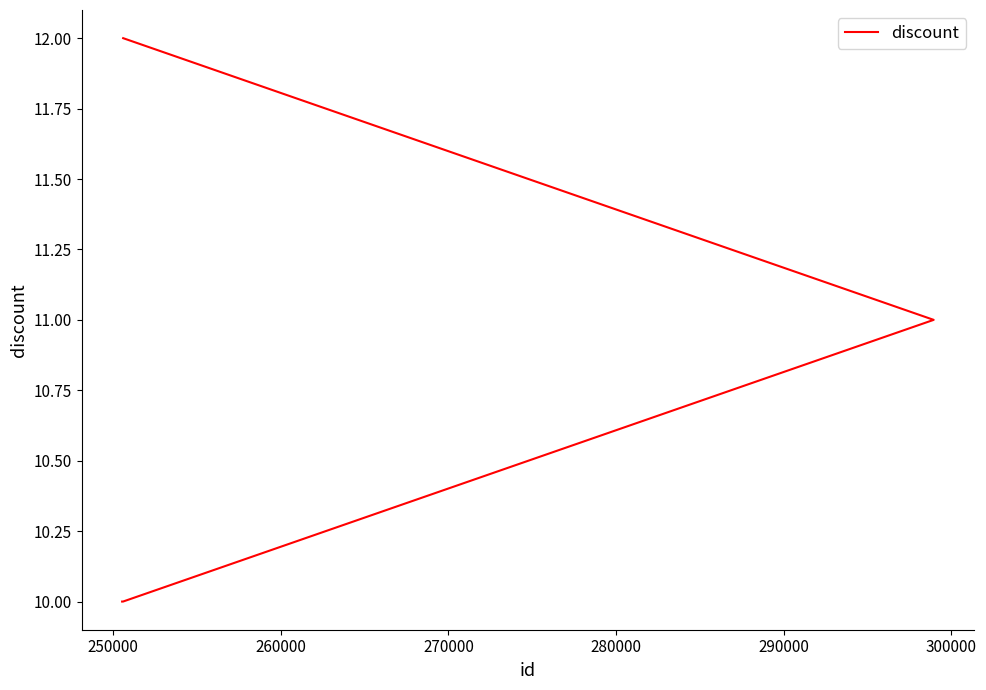

Which has a higher value, 270000 or 260000?

270000